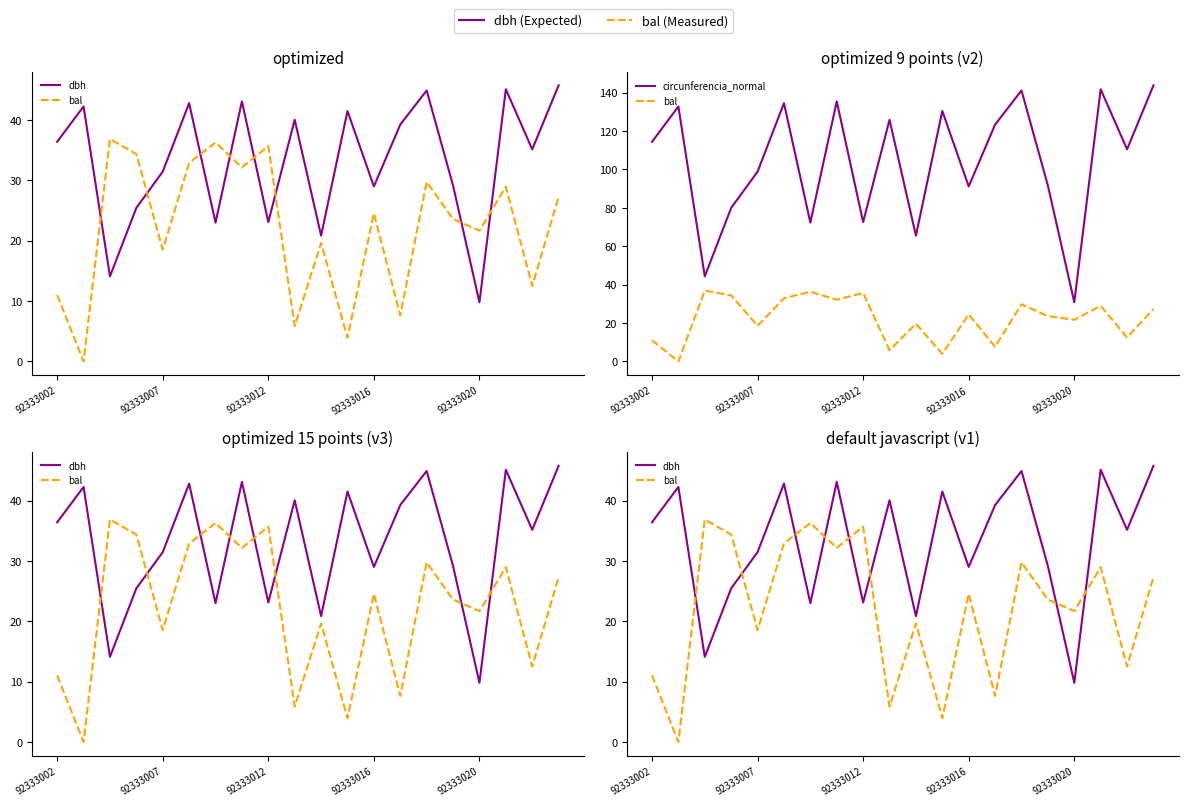

What is the difference between the bal values at 92333012 and 14?

7.1